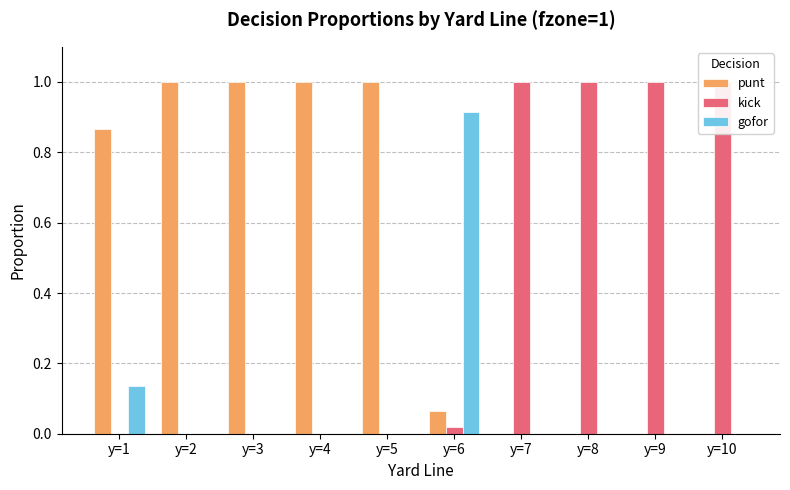

How many bars are there in each group?

3